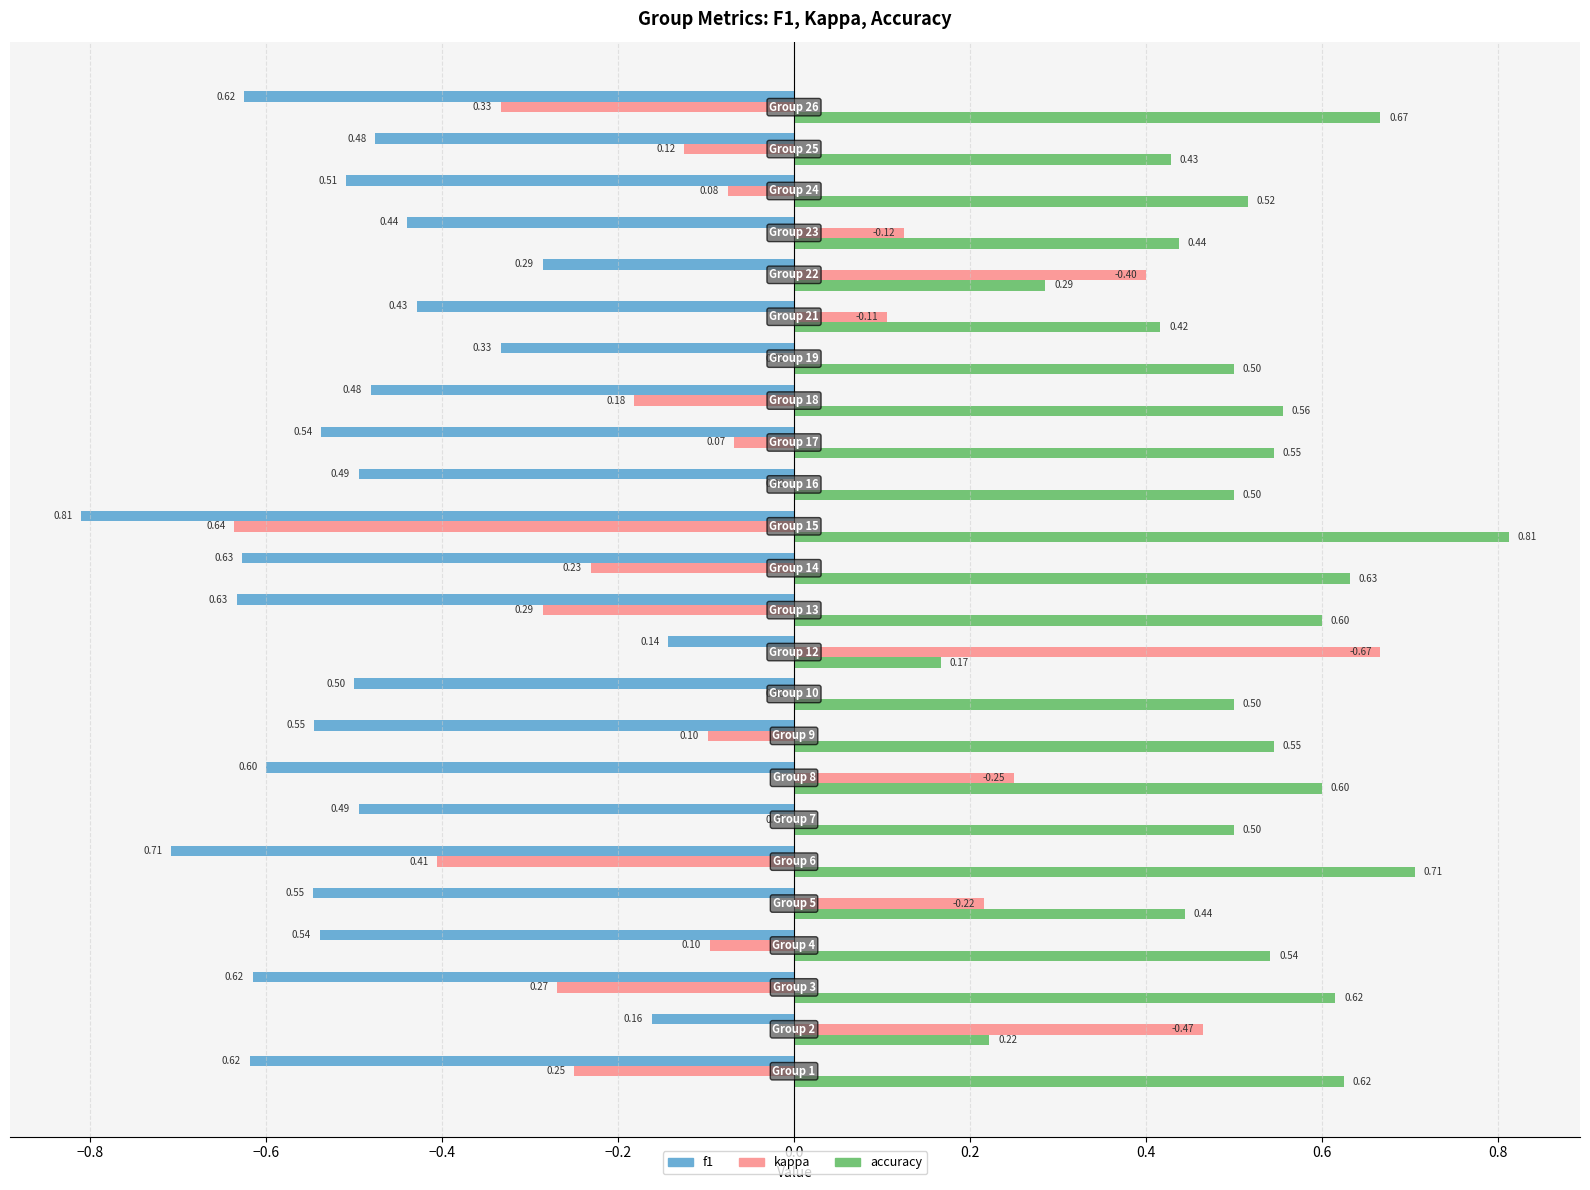

Count the number of data series in this chart.

3